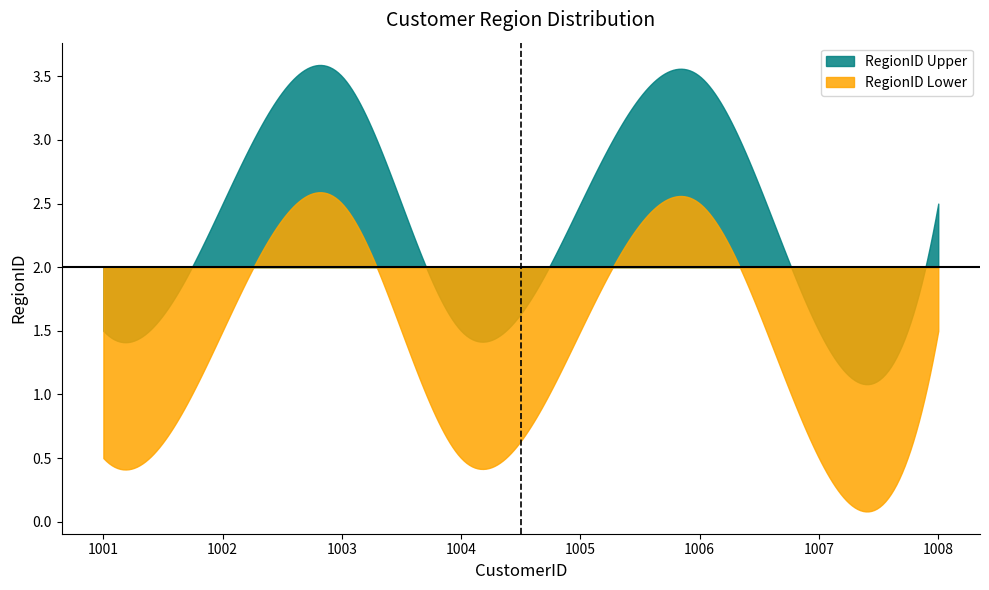

Rank the series by their maximum value, from lowest to highest.

RegionID Lower, RegionID Upper